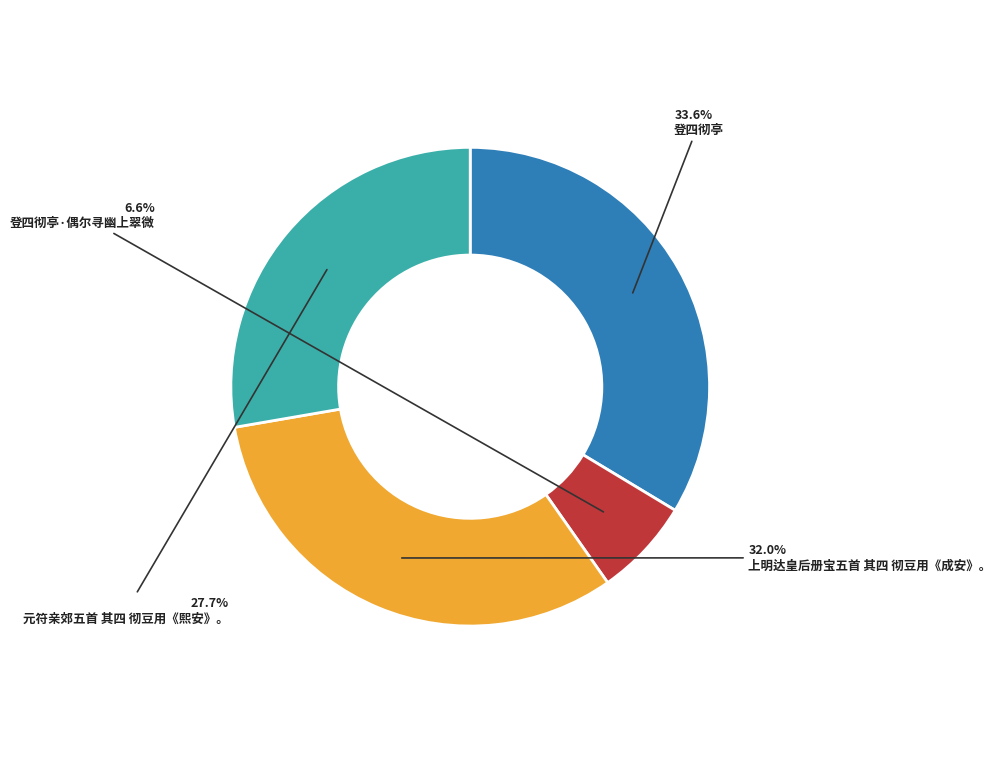

Is there a majority slice in this chart?

No